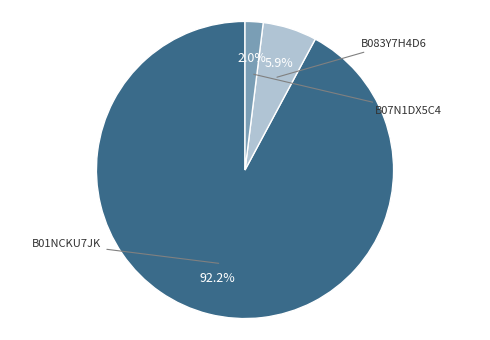

True or false: B07N1DX5C4 accounts for 2% of the total.

True